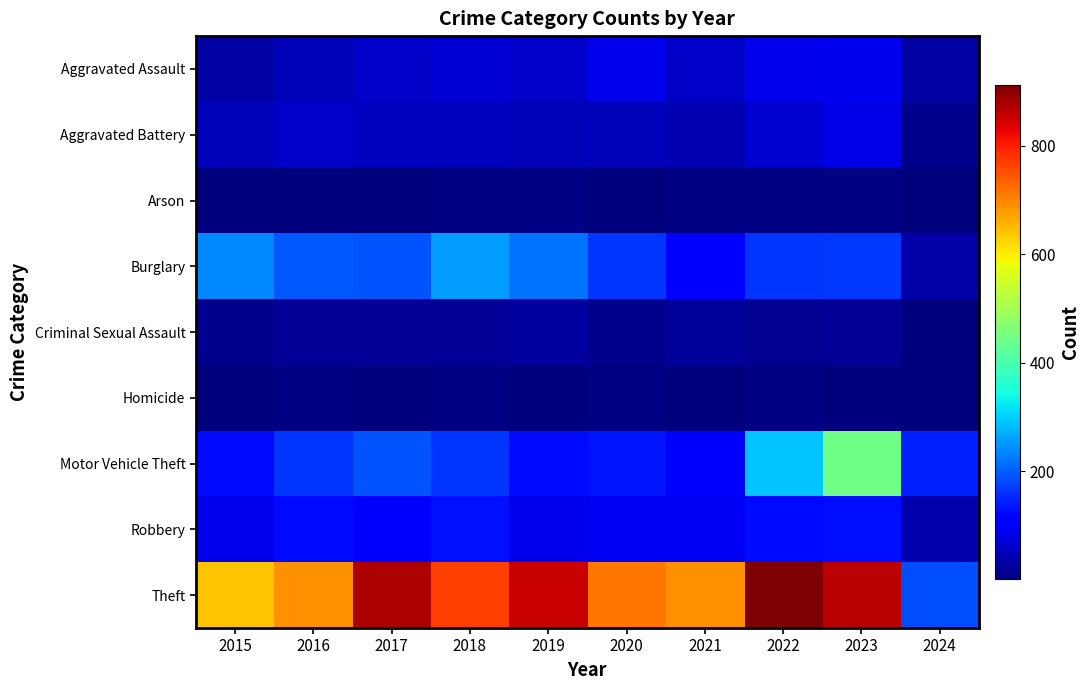

At how many categories does at least one series exceed 641?

8